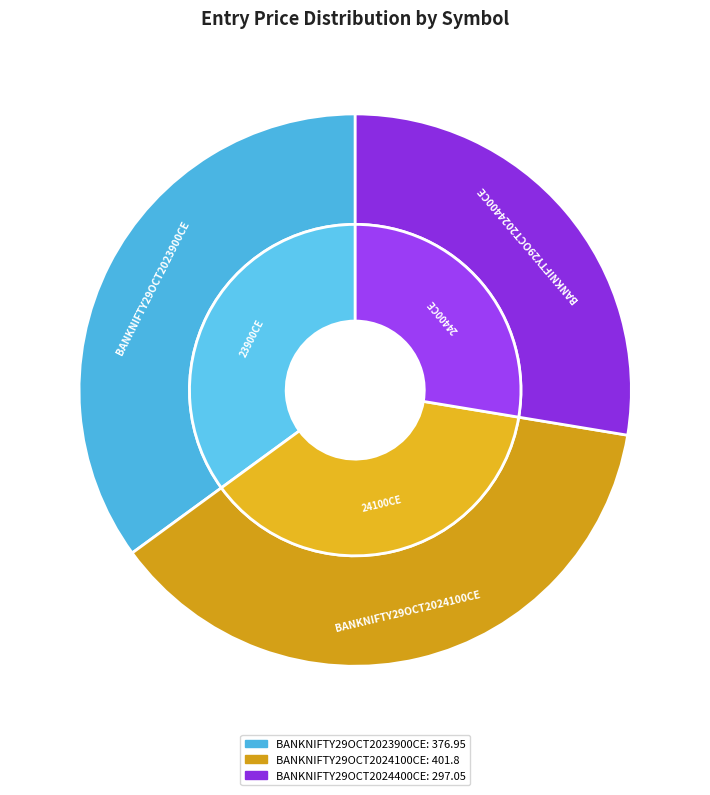

What percentage is the BANKNIFTY29OCT2024400CE slice, to the nearest percent?

28%